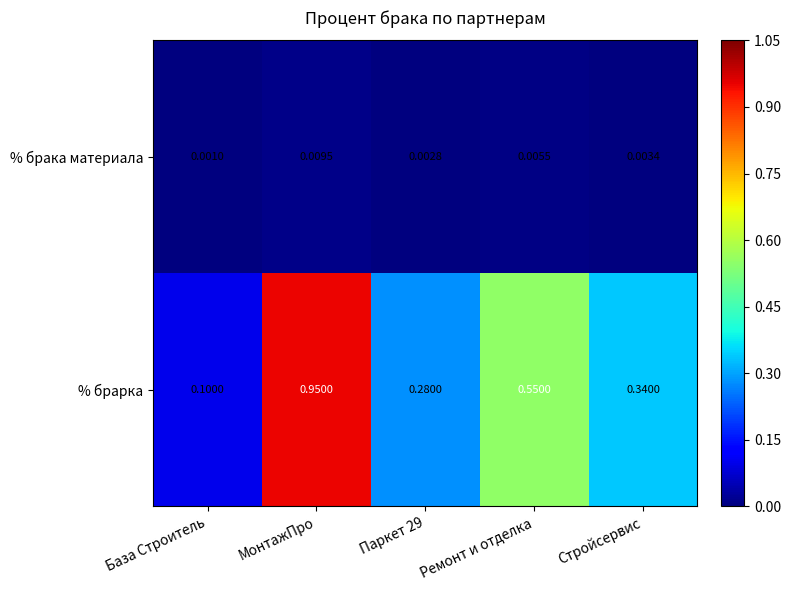

Rank the series at Паркет 29 from lowest to highest value.

% брака материала, % брарка